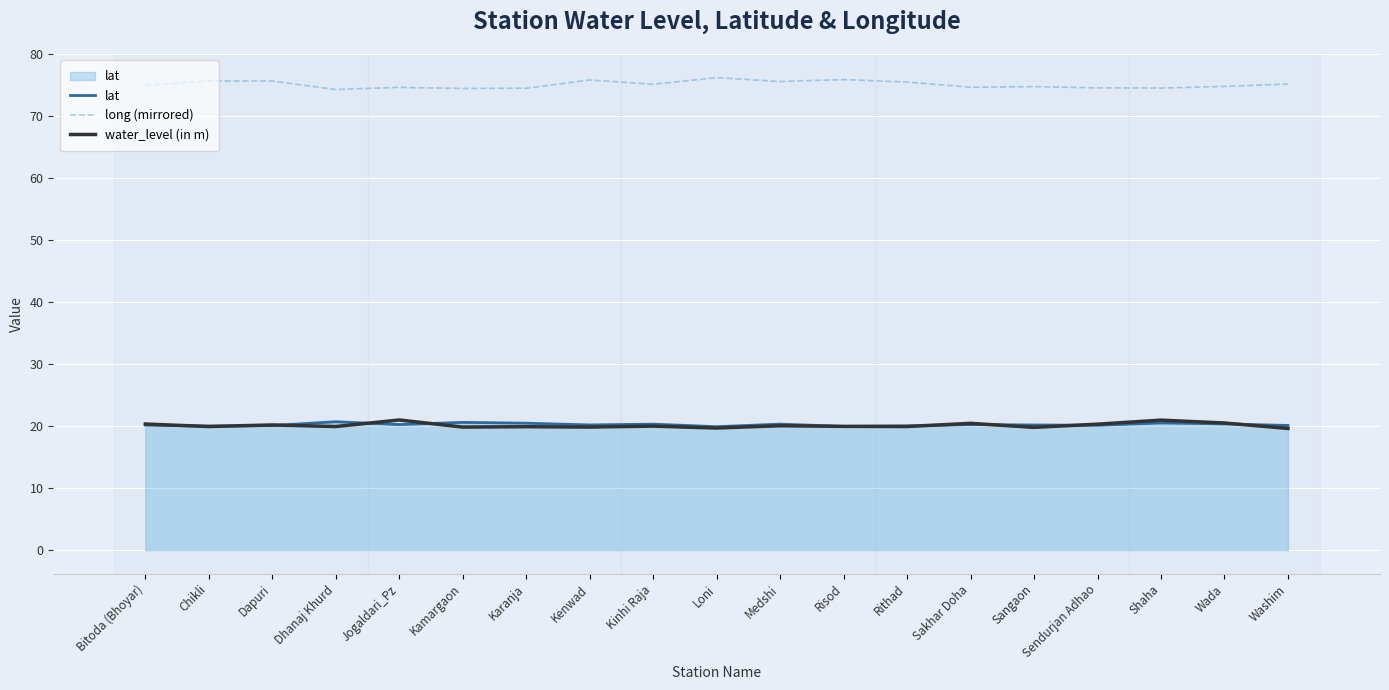

How many lines are shown in the chart?

3